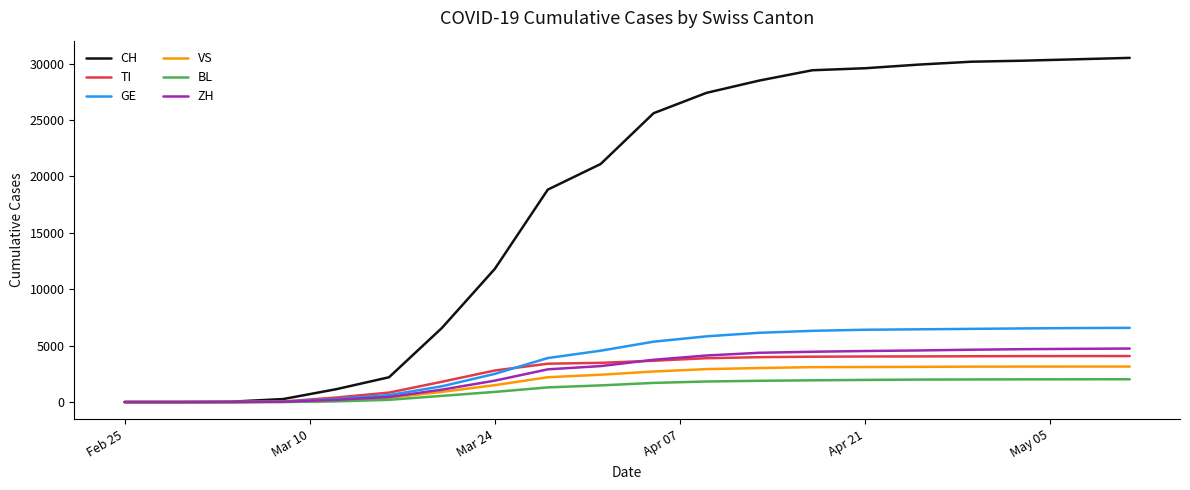

Which series has the largest range (max minus min)?

CH